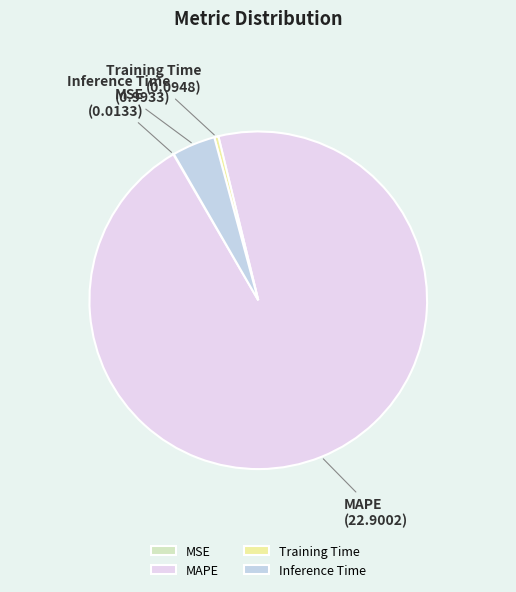

Which category has the biggest portion of the pie?

MAPE